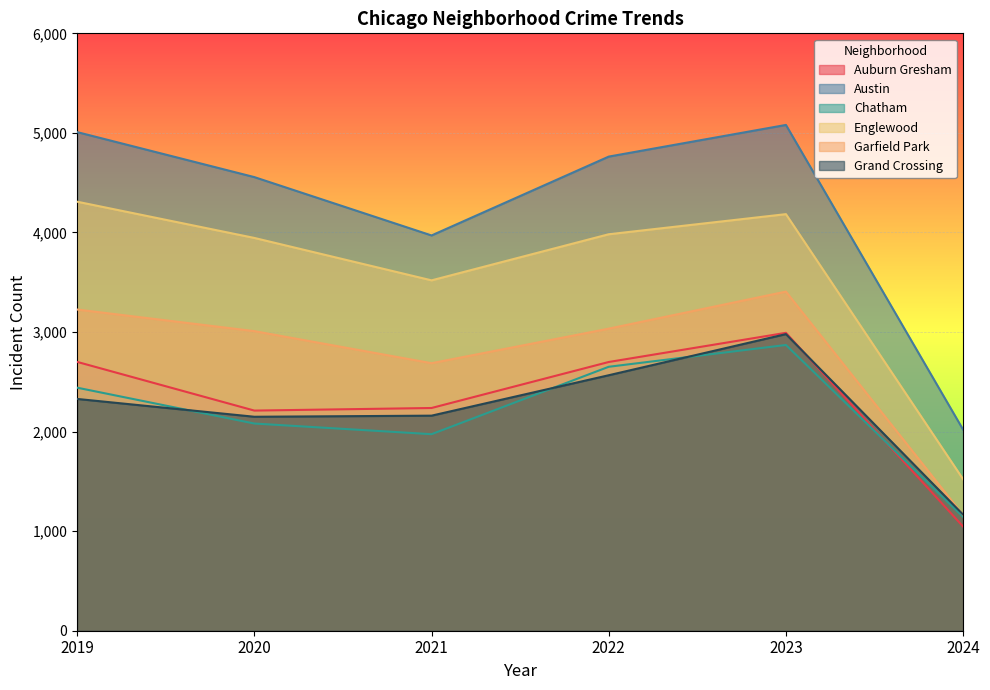

Is the value of Austin at 2020 greater than the value of Grand Crossing at 2020?

Yes